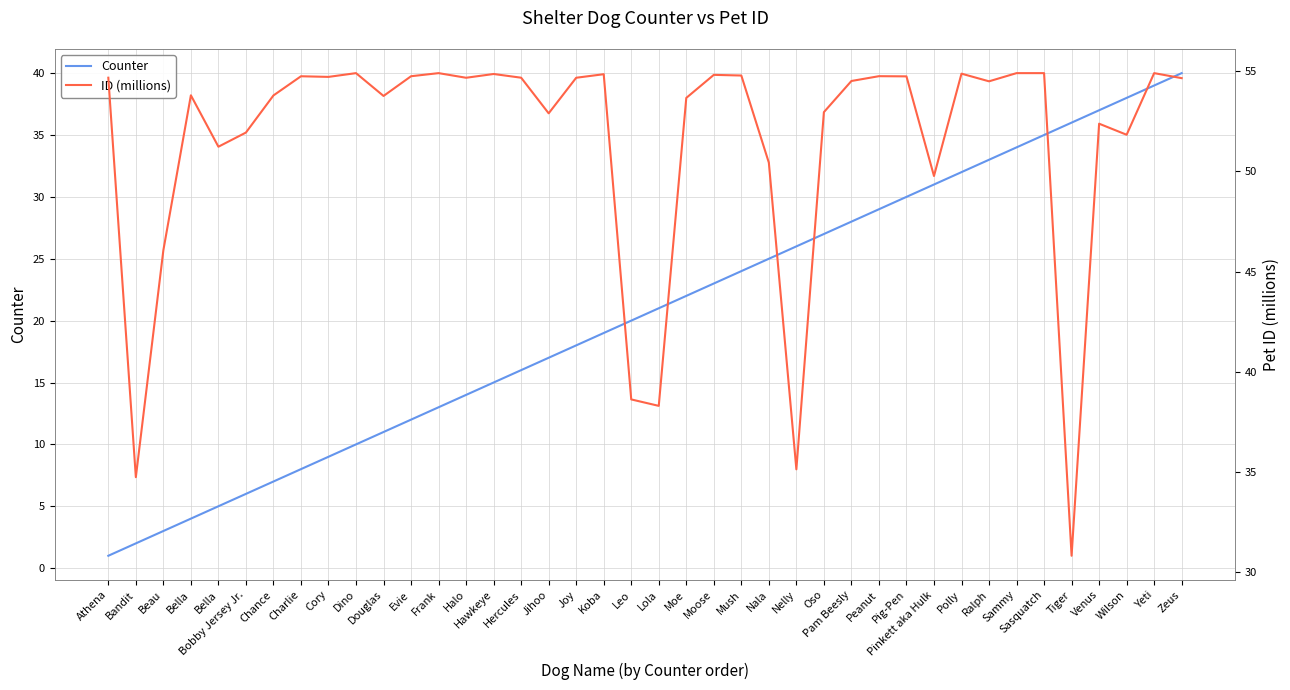

What is the smallest value displayed?

1.0